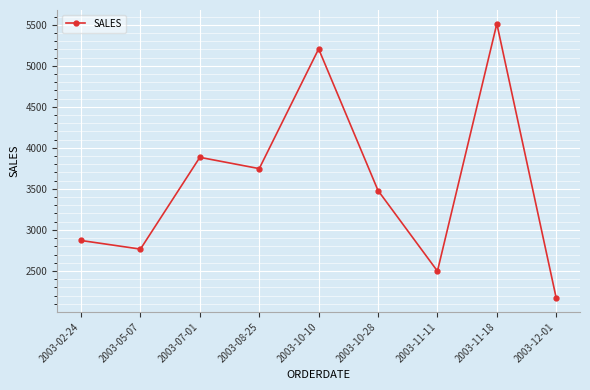

At which label does the data first exceed 3479?

2003-07-01